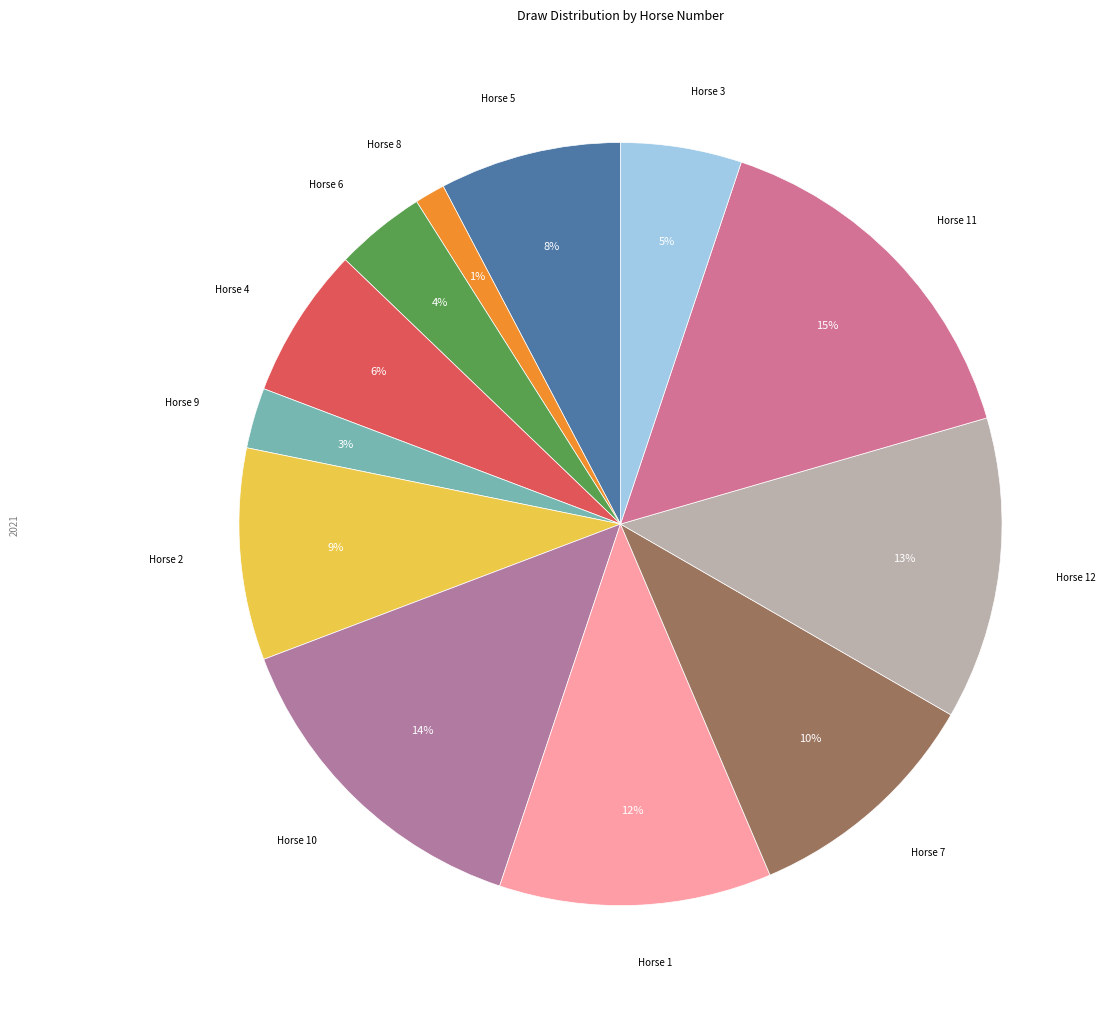

Is there a majority slice in this chart?

No